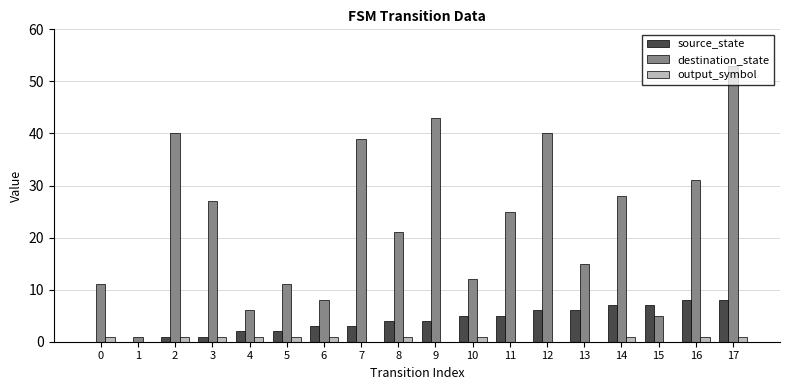

What is the sum of the destination_state values at 12 and 3?

67